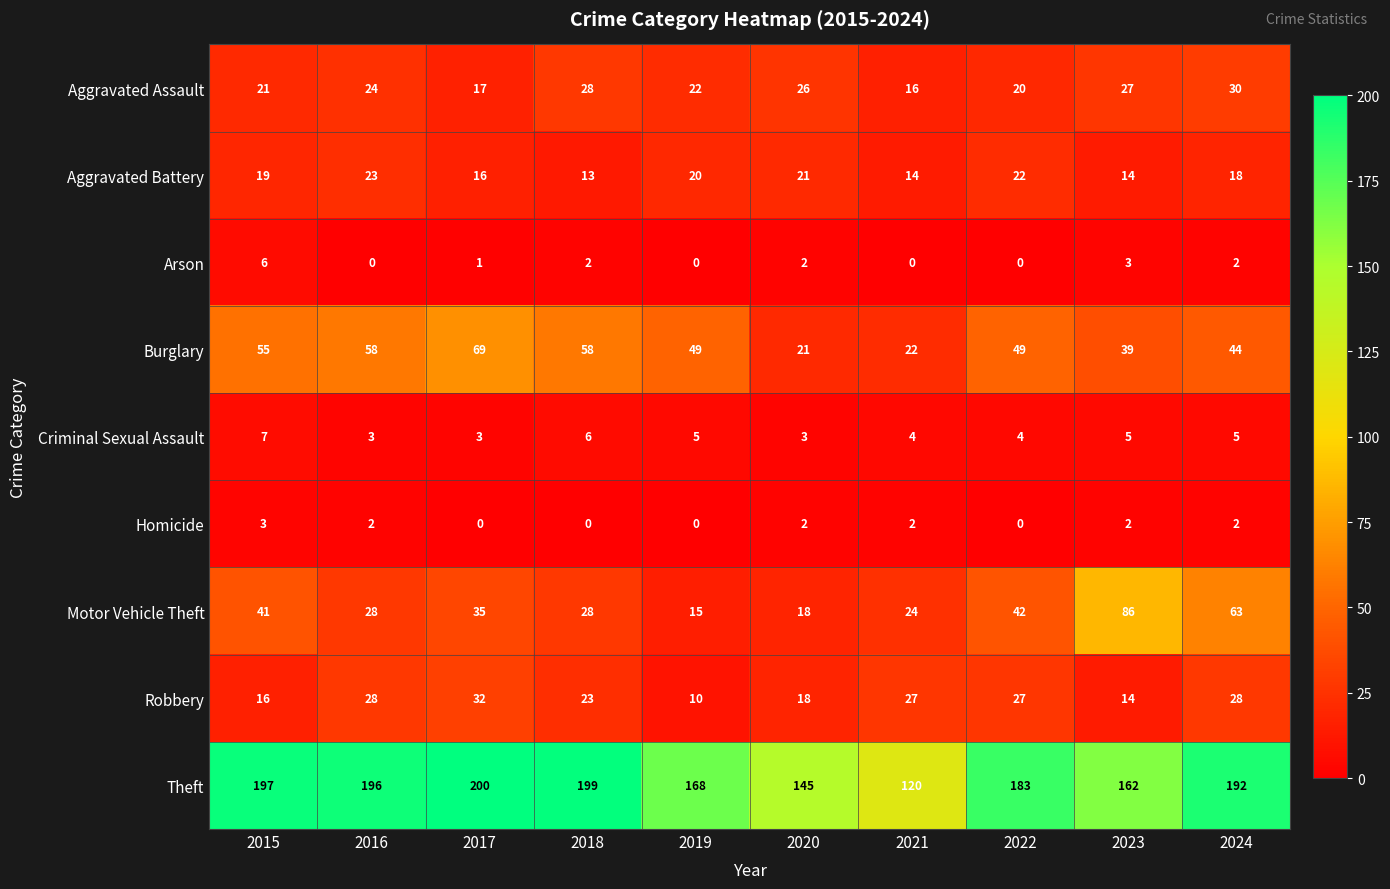

At how many categories does at least one series exceed 133?

9